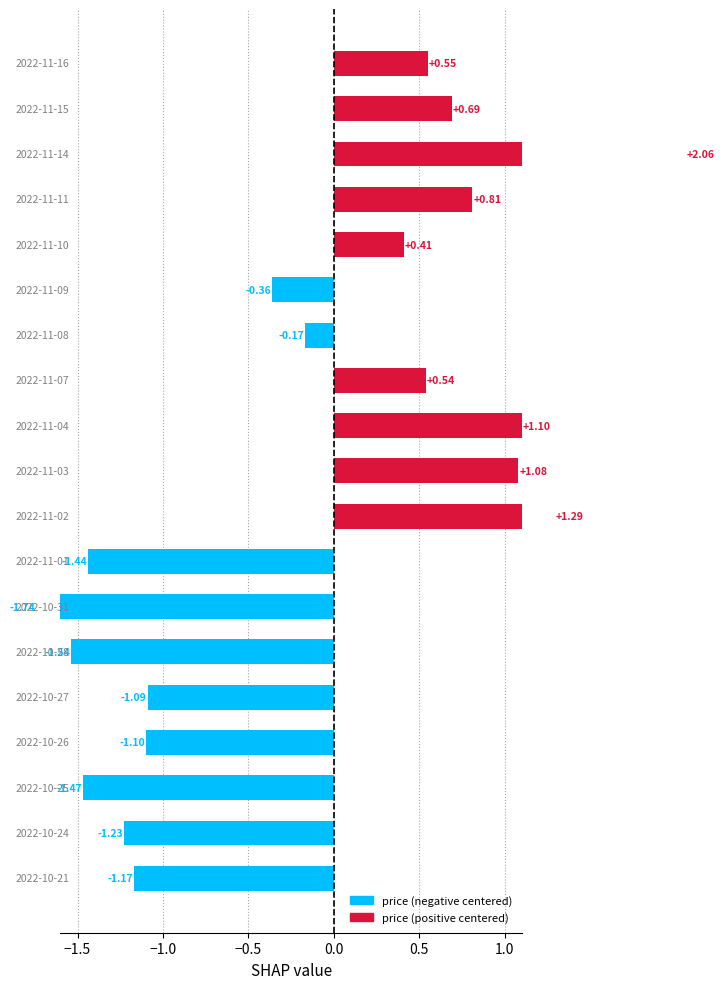

True or false: the data shows -1.7 at 12.

True